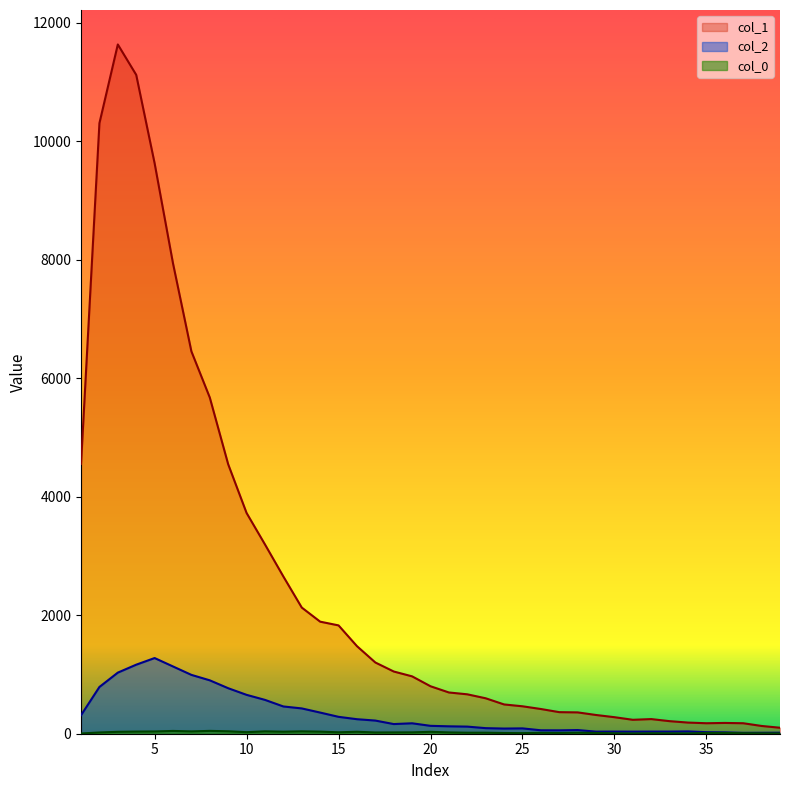

The col_0_raw series shows 17 at 22. True or false?

True